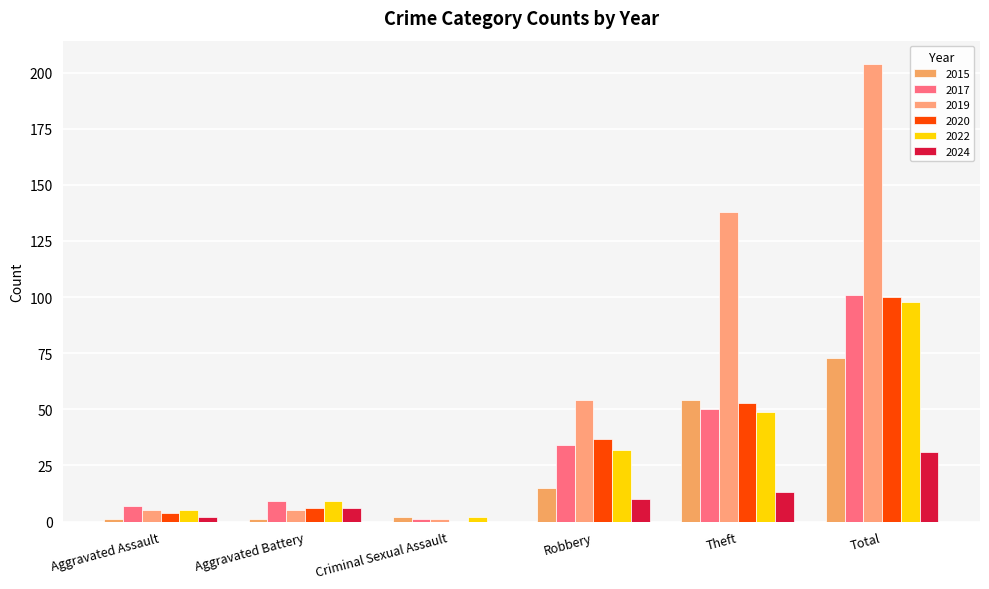

How many groups of bars are there?

6